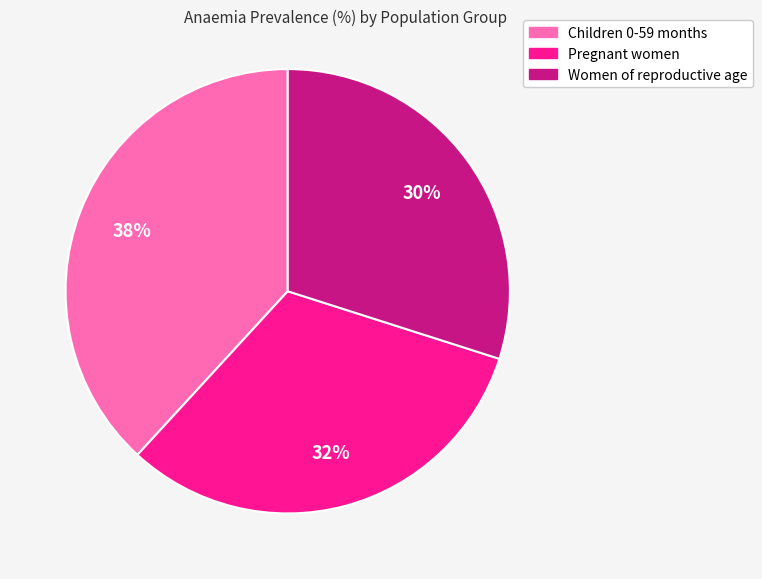

Rank the categories by value from lowest to highest.

Women of reproductive age, Pregnant women, Children 0-59 months